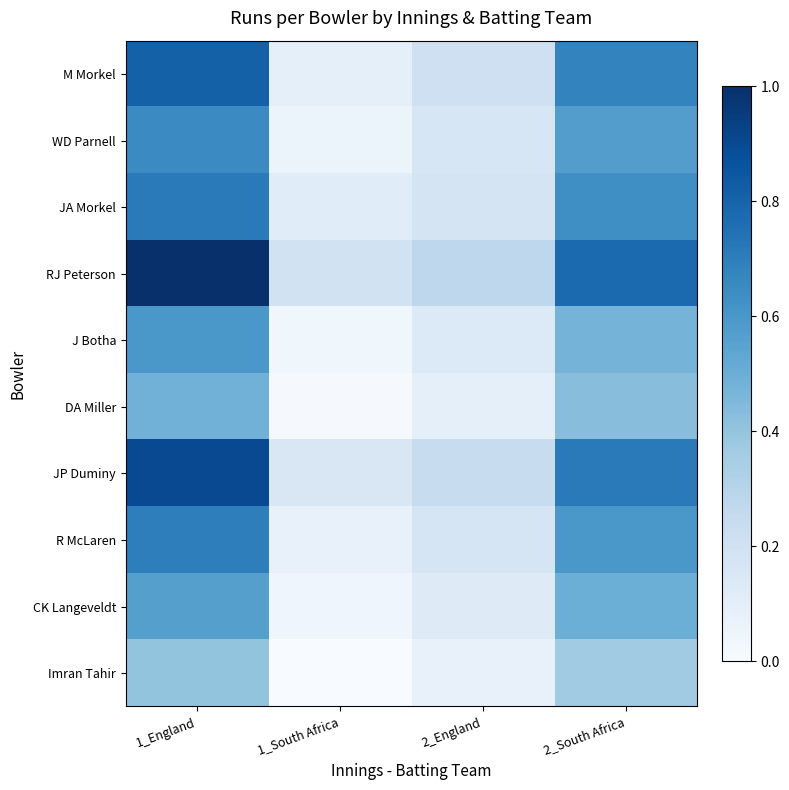

Reading right to left, transcribe all the data shown in this chart.

M Morkel: 2_South Africa=0.7	2_England=0.2	1_South Africa=0.1	1_England=0.8
WD Parnell: 2_South Africa=0.6	2_England=0.2	1_South Africa=0.1	1_England=0.7
JA Morkel: 2_South Africa=0.6	2_England=0.2	1_South Africa=0.1	1_England=0.7
RJ Peterson: 2_South Africa=0.8	2_England=0.3	1_South Africa=0.2	1_England=1.0
J Botha: 2_South Africa=0.5	2_England=0.1	1_South Africa=0.0	1_England=0.6
DA Miller: 2_South Africa=0.4	2_England=0.1	1_South Africa=0.0	1_England=0.5
JP Duminy: 2_South Africa=0.7	2_England=0.2	1_South Africa=0.2	1_England=0.9
R McLaren: 2_South Africa=0.6	2_England=0.2	1_South Africa=0.1	1_England=0.7
CK Langeveldt: 2_South Africa=0.5	2_England=0.1	1_South Africa=0.0	1_England=0.6
Imran Tahir: 2_South Africa=0.4	2_England=0.1	1_South Africa=0.0	1_England=0.4